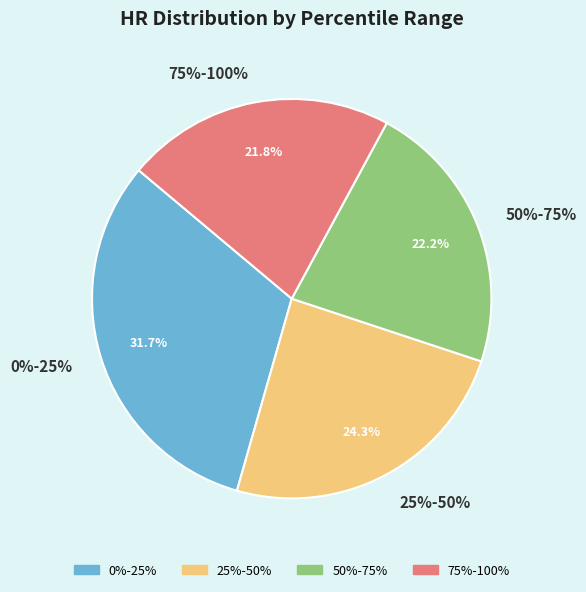

Between 25%-50% and 50%-75%, which is larger?

25%-50%